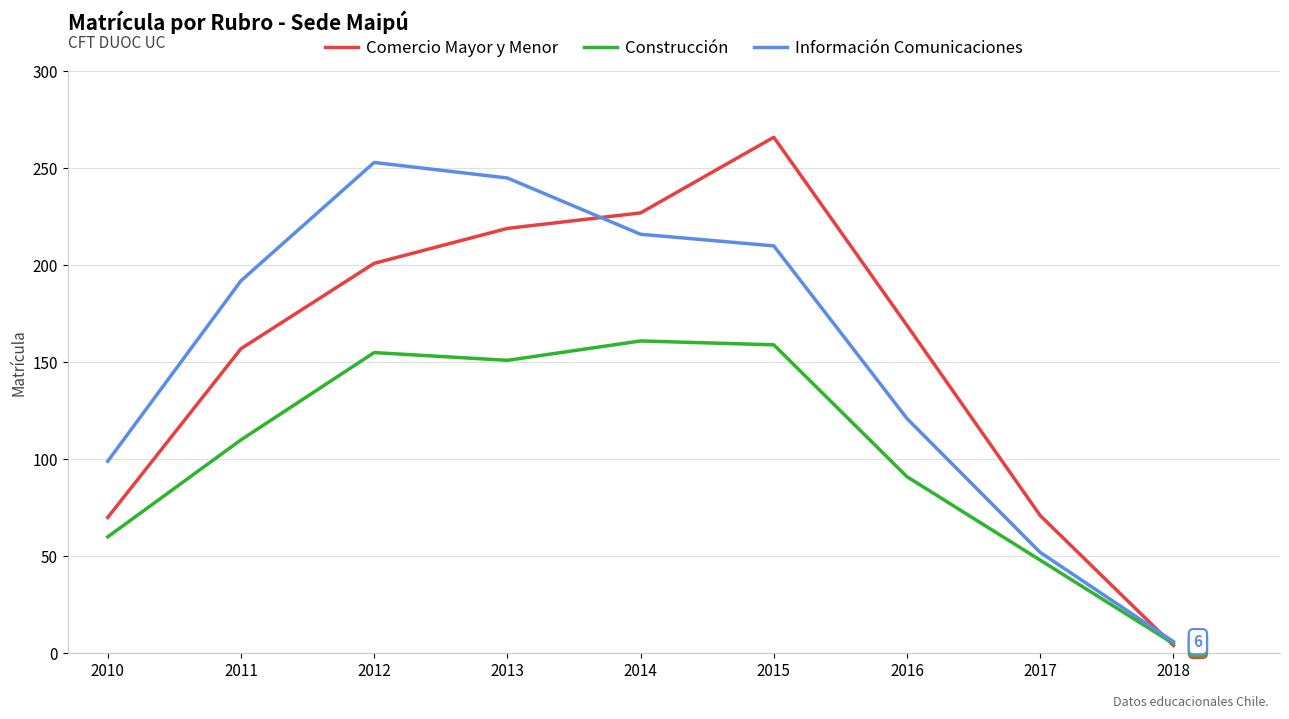

What is the highest value of the Construcción series?

161